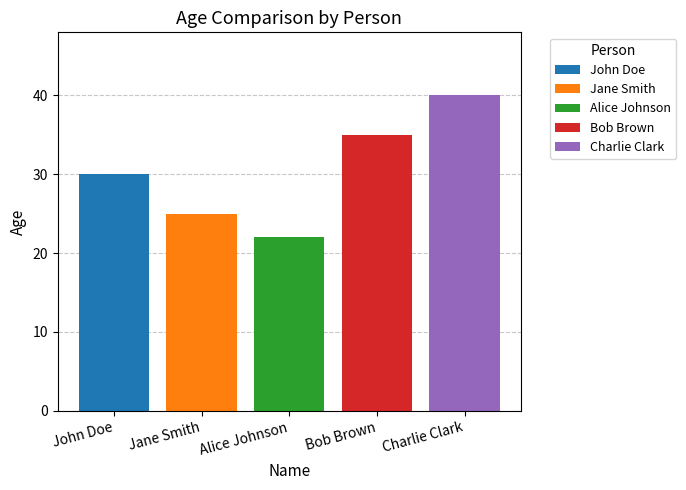

List the labels in order of John Doe value, smallest first.

Alice Johnson